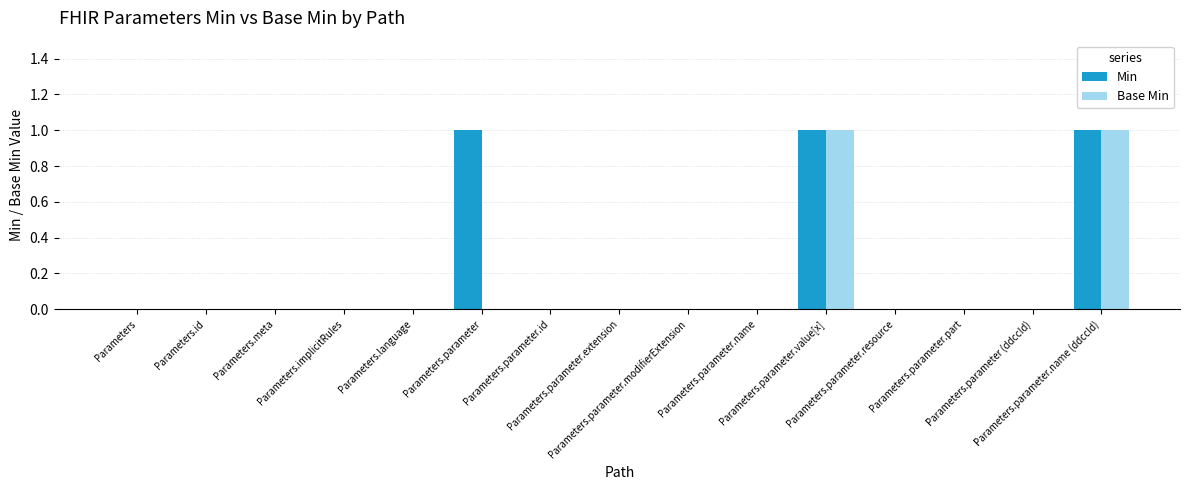

Reading left to right, what are all the values shown in this chart?

Min: Parameters=0	Parameters.id=0	Parameters.meta=0	Parameters.implicitRules=0	Parameters.language=0	Parameters.parameter=1	Parameters.parameter.id=0	Parameters.parameter.extension=0	Parameters.parameter.modifierExtension=0	Parameters.parameter.name=0	Parameters.parameter.value[x]=1	Parameters.parameter.resource=0	Parameters.parameter.part=0	Parameters.parameter (ddccId)=0	Parameters.parameter.name (ddccId)=1
Base Min: Parameters=0	Parameters.id=0	Parameters.meta=0	Parameters.implicitRules=0	Parameters.language=0	Parameters.parameter=0	Parameters.parameter.id=0	Parameters.parameter.extension=0	Parameters.parameter.modifierExtension=0	Parameters.parameter.name=0	Parameters.parameter.value[x]=1	Parameters.parameter.resource=0	Parameters.parameter.part=0	Parameters.parameter (ddccId)=0	Parameters.parameter.name (ddccId)=1